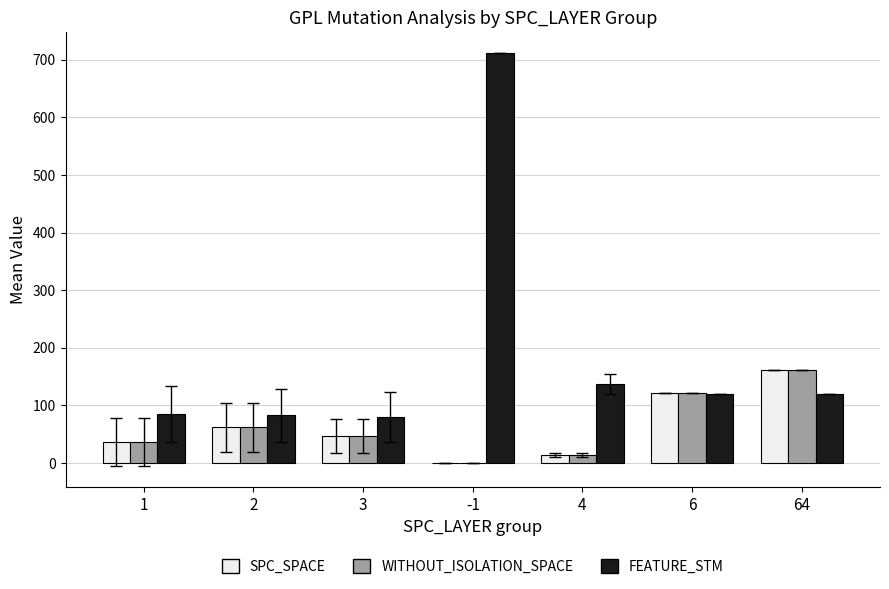

Between -1 and 4, which series saw the biggest shift?

FEATURE_STM